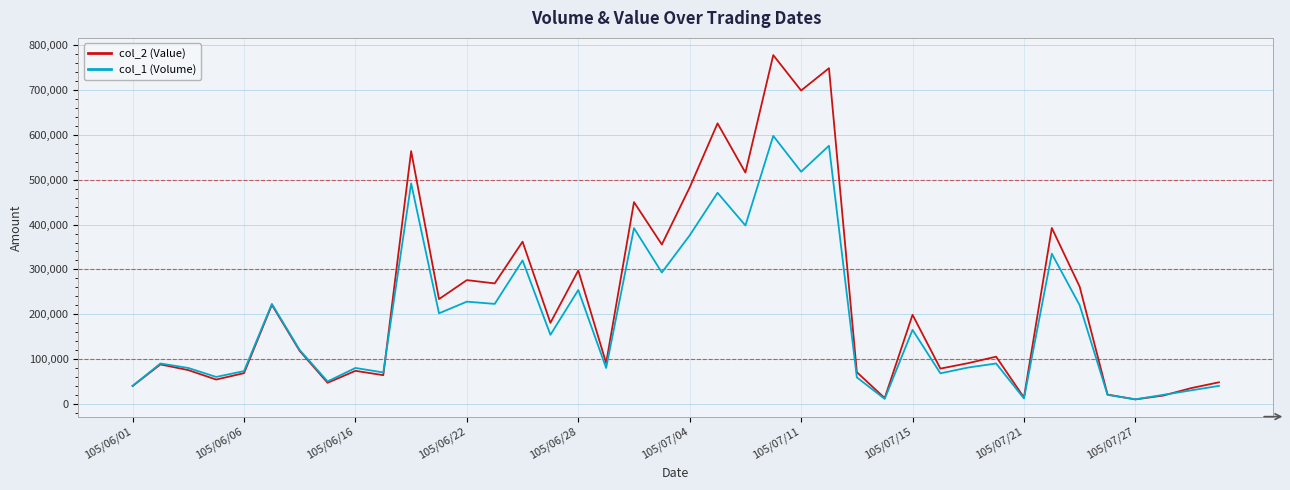

True or false: col_2 (Value) has more than 2 interior local peaks.

True